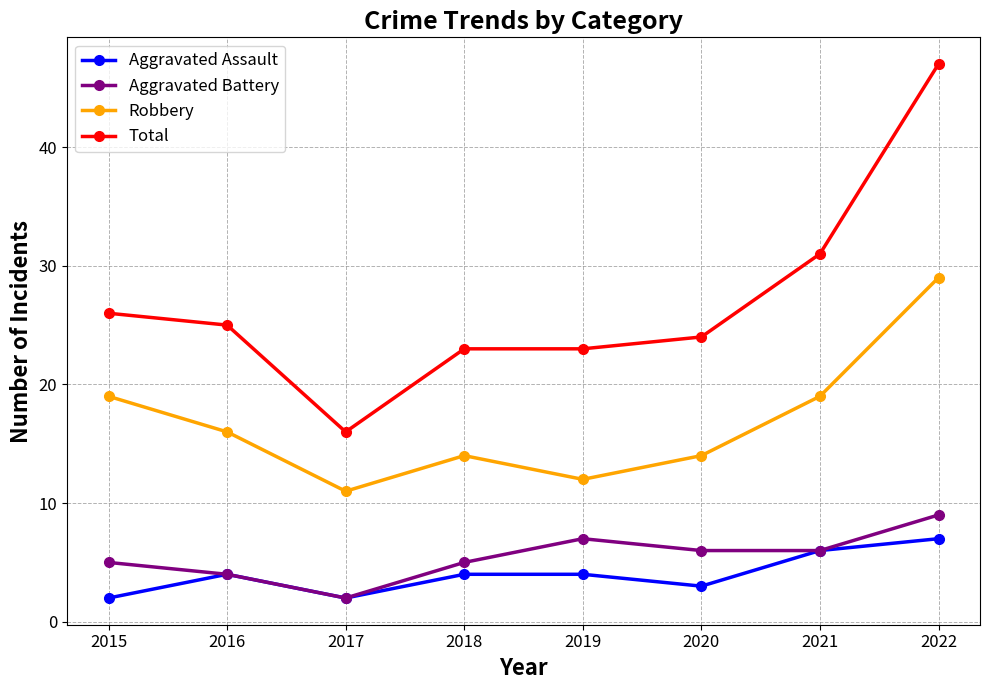

Rank the series at 2018 from highest to lowest value.

Total, Robbery, Aggravated Battery, Aggravated Assault